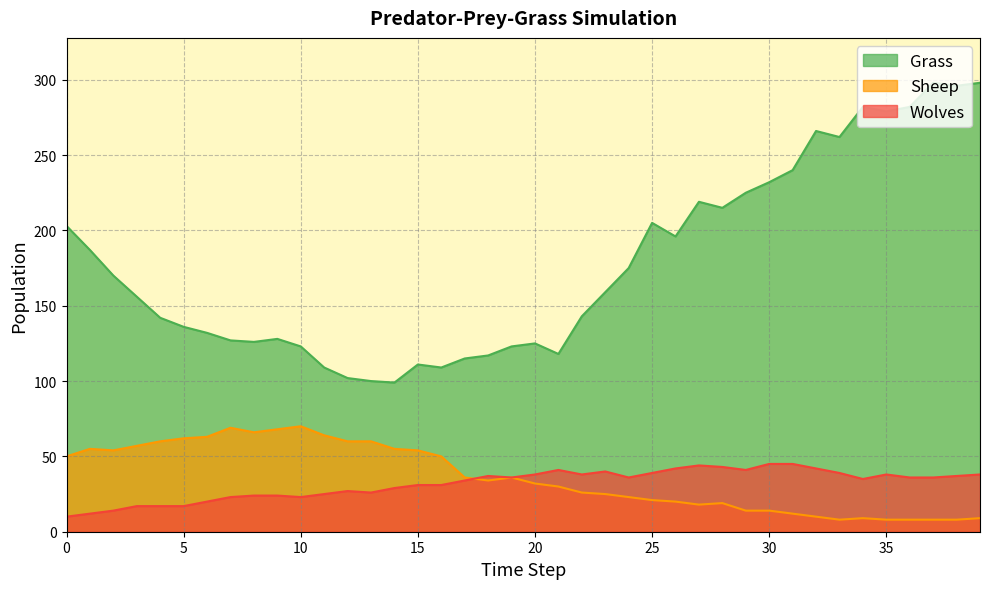

What is the highest value of the Wolves series?

45